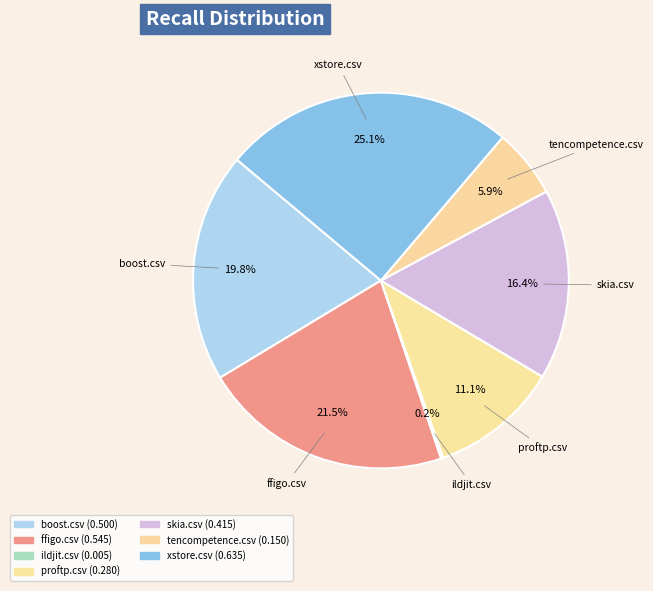

What is the largest slice in the pie chart?

xstore.csv